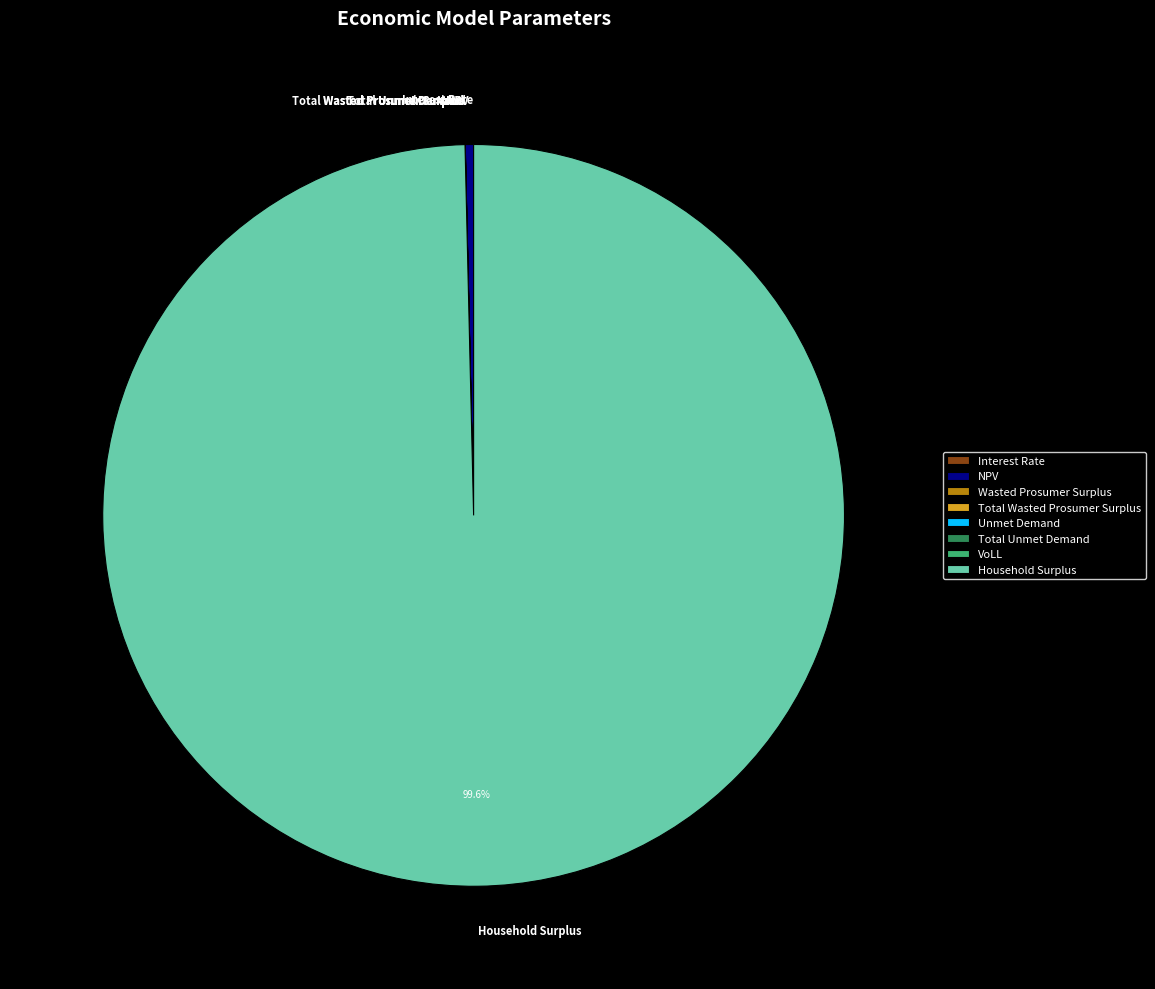

Does Household Surplus represent more than half of the total?

Yes